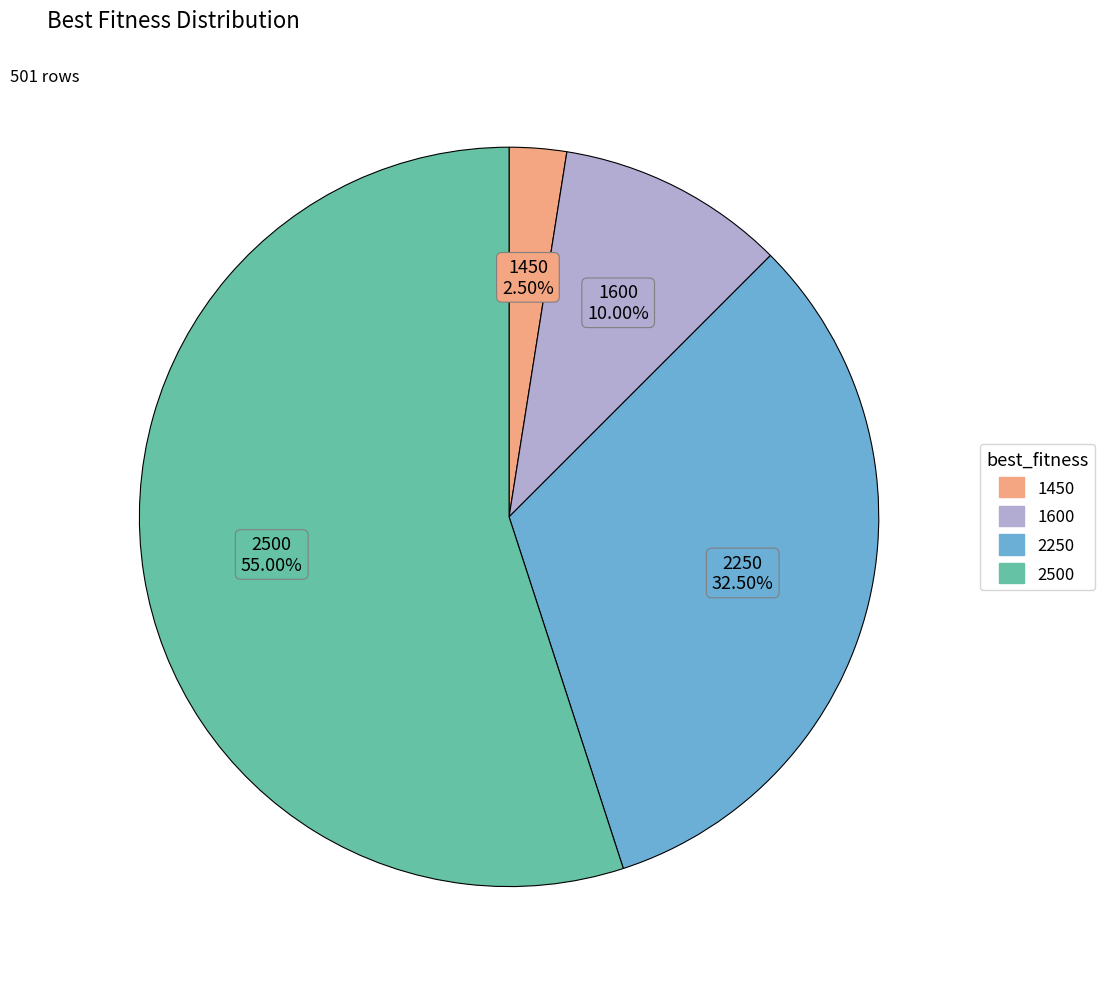

Between 2500 and 2250, which is larger?

2500